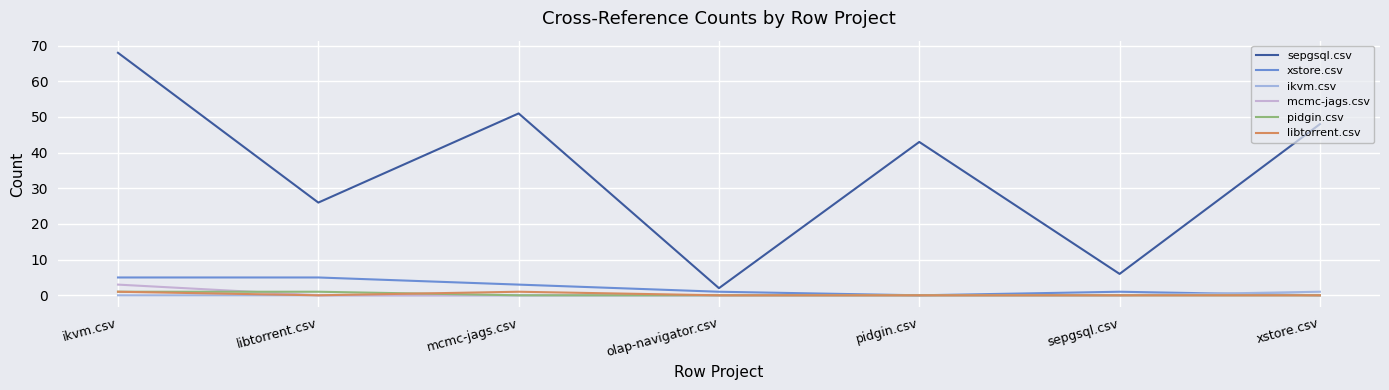

Does the chart have visible grid lines?

Yes